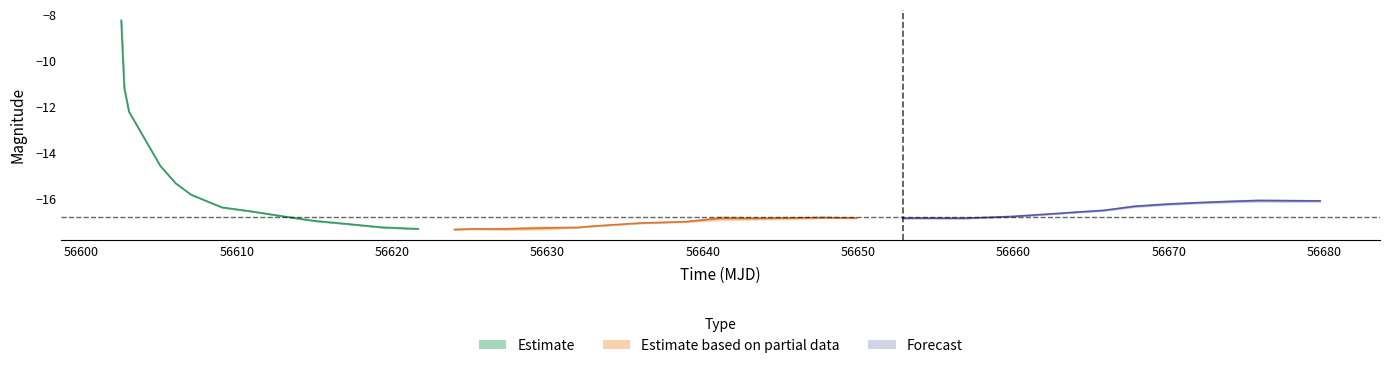

Between 28 and 2, which is larger?

2